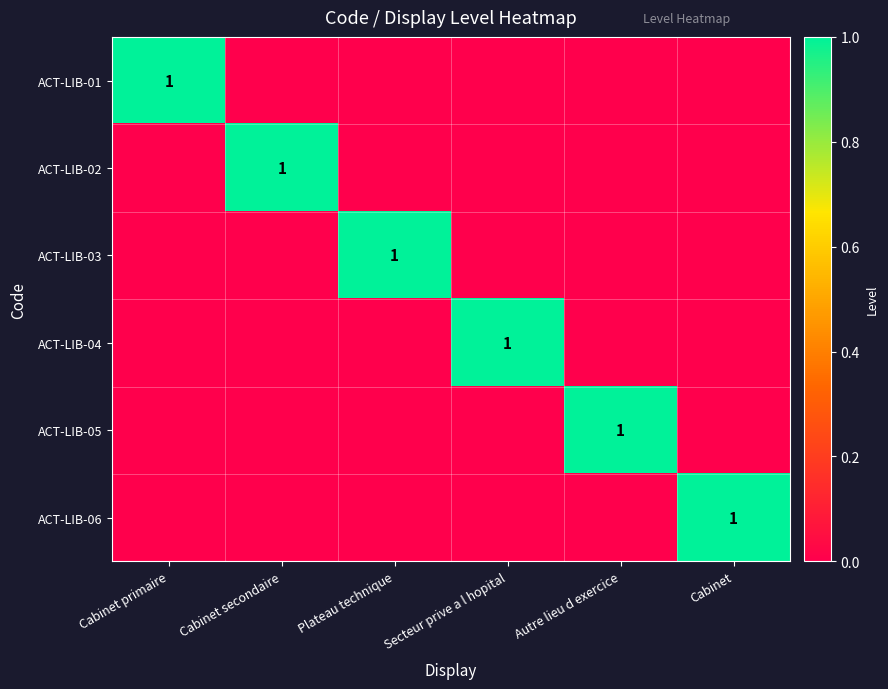

Is it true that ACT-LIB-01 equals 1 at Cabinet primaire?

True